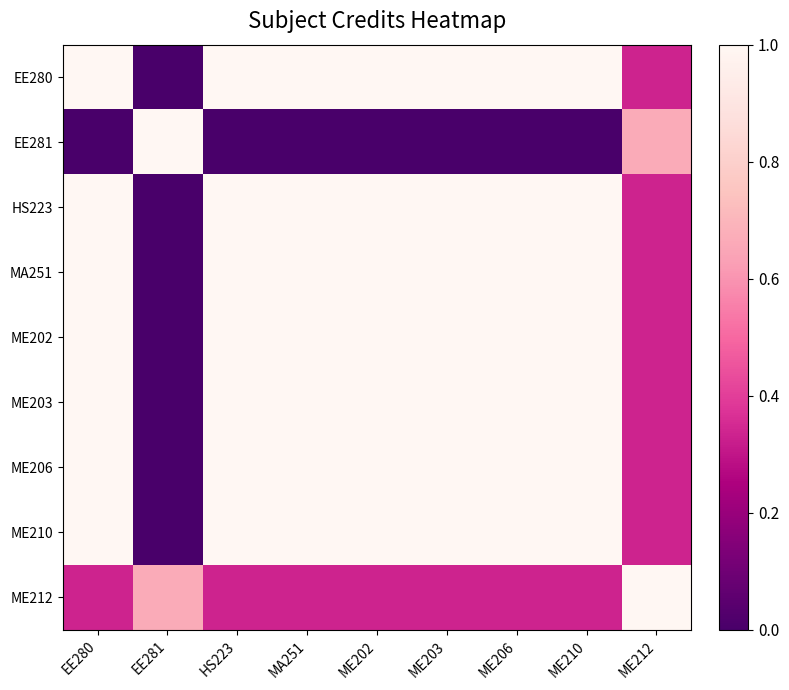

Reading left to right, extract all data points from this chart.

EE280: EE280=1.0	EE281=0.0	HS223=1.0	MA251=1.0	ME202=1.0	ME203=1.0	ME206=1.0	ME210=1.0	ME212=0.3
EE281: EE280=0.0	EE281=1.0	HS223=0.0	MA251=0.0	ME202=0.0	ME203=0.0	ME206=0.0	ME210=0.0	ME212=0.7
HS223: EE280=1.0	EE281=0.0	HS223=1.0	MA251=1.0	ME202=1.0	ME203=1.0	ME206=1.0	ME210=1.0	ME212=0.3
MA251: EE280=1.0	EE281=0.0	HS223=1.0	MA251=1.0	ME202=1.0	ME203=1.0	ME206=1.0	ME210=1.0	ME212=0.3
ME202: EE280=1.0	EE281=0.0	HS223=1.0	MA251=1.0	ME202=1.0	ME203=1.0	ME206=1.0	ME210=1.0	ME212=0.3
ME203: EE280=1.0	EE281=0.0	HS223=1.0	MA251=1.0	ME202=1.0	ME203=1.0	ME206=1.0	ME210=1.0	ME212=0.3
ME206: EE280=1.0	EE281=0.0	HS223=1.0	MA251=1.0	ME202=1.0	ME203=1.0	ME206=1.0	ME210=1.0	ME212=0.3
ME210: EE280=1.0	EE281=0.0	HS223=1.0	MA251=1.0	ME202=1.0	ME203=1.0	ME206=1.0	ME210=1.0	ME212=0.3
ME212: EE280=0.3	EE281=0.7	HS223=0.3	MA251=0.3	ME202=0.3	ME203=0.3	ME206=0.3	ME210=0.3	ME212=1.0